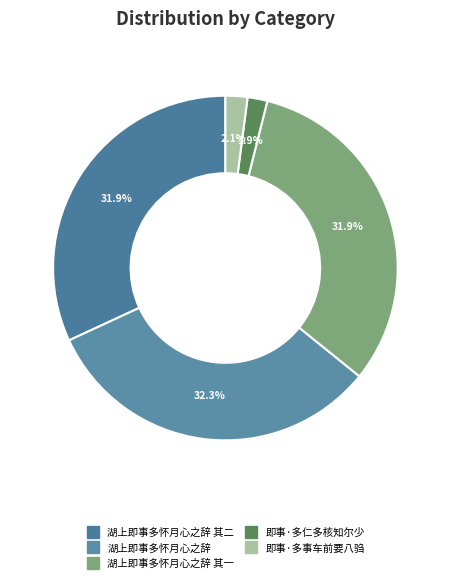

What is the largest slice in the pie chart?

湖上即事多怀月心之辞